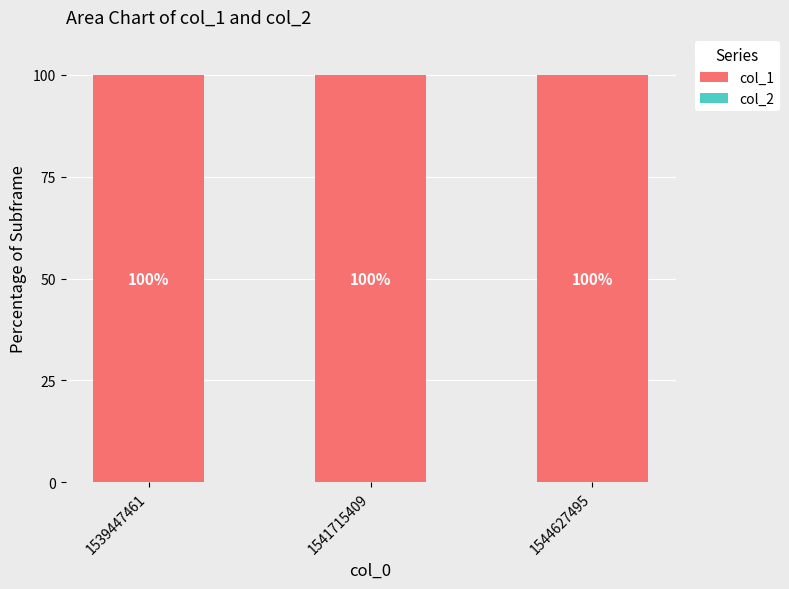

Where is col_1 nearest to the value 100?

1539447461